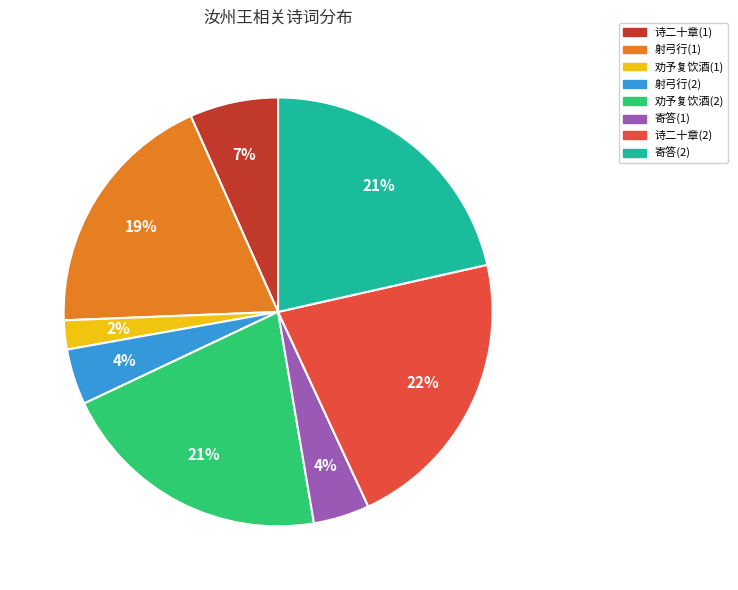

Is there any slice that represents more than half of the pie?

No